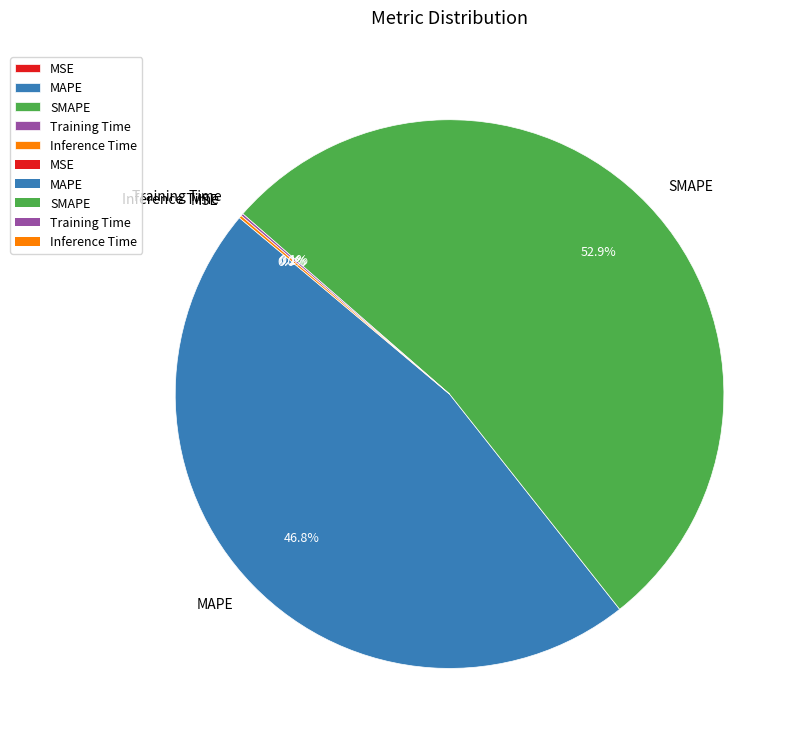

What is the largest slice in the pie chart?

SMAPE